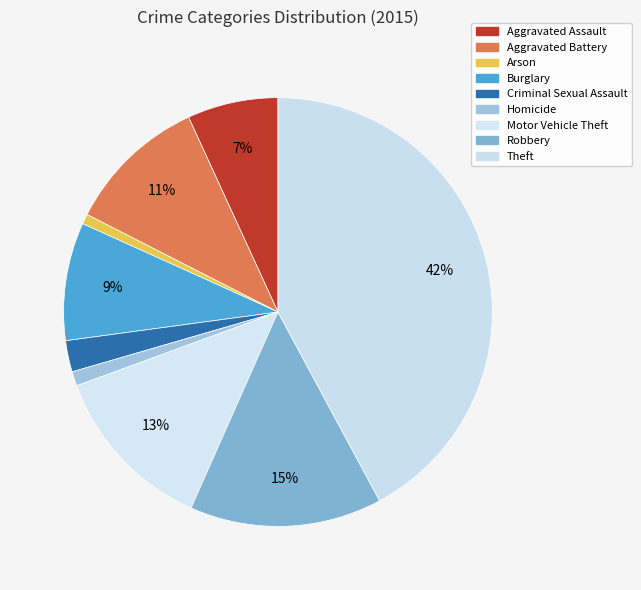

To the nearest percent, what is the difference between the Motor Vehicle Theft and Arson slice percentages?

12%